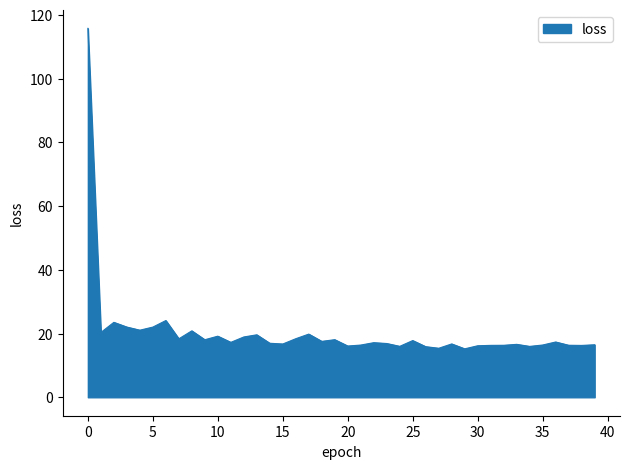

What is the minimum value shown in the chart?

15.2